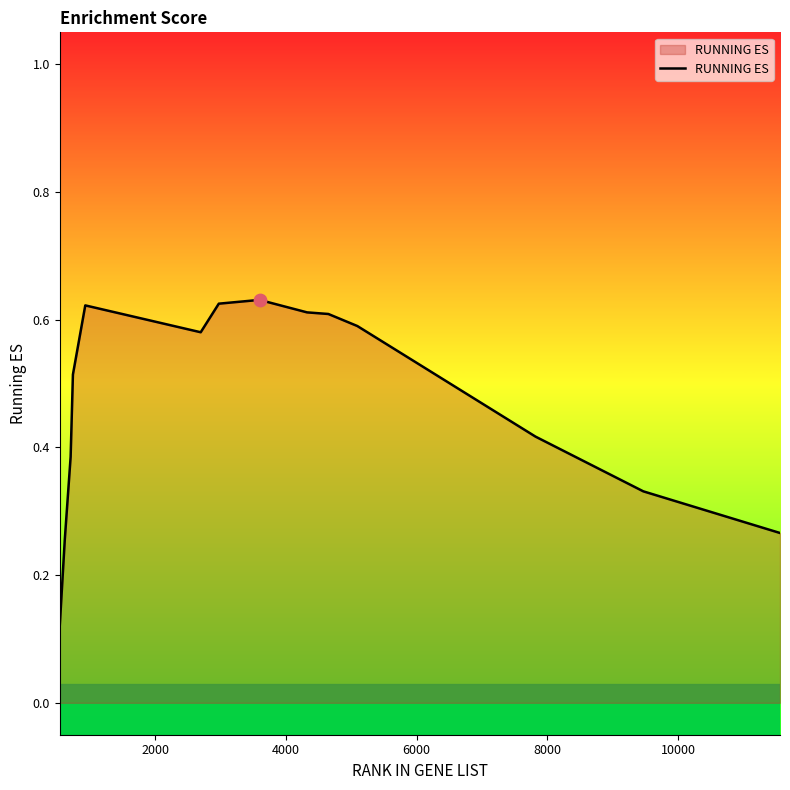

Is this an area chart (filled region under the line)?

Yes